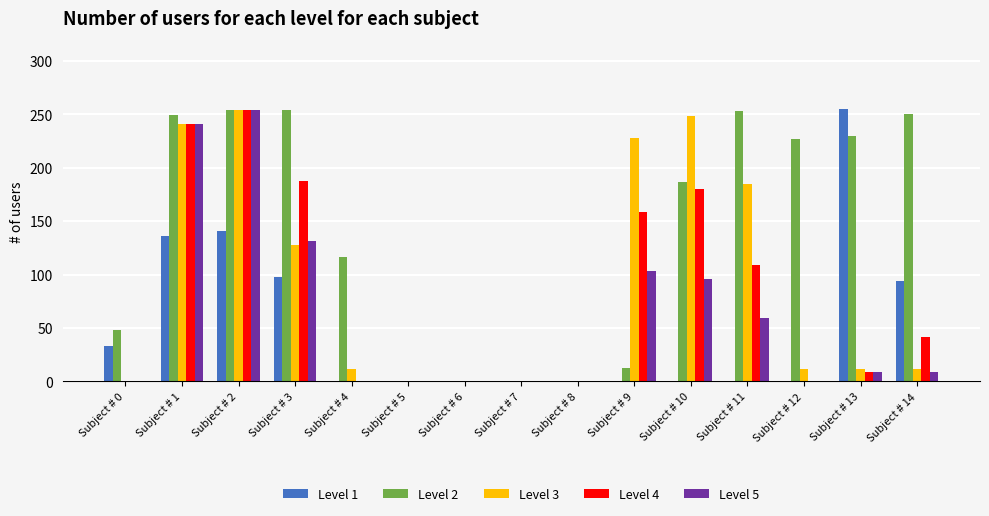

Between Subject # 5 and Subject # 14, which series saw the biggest shift?

Level 2